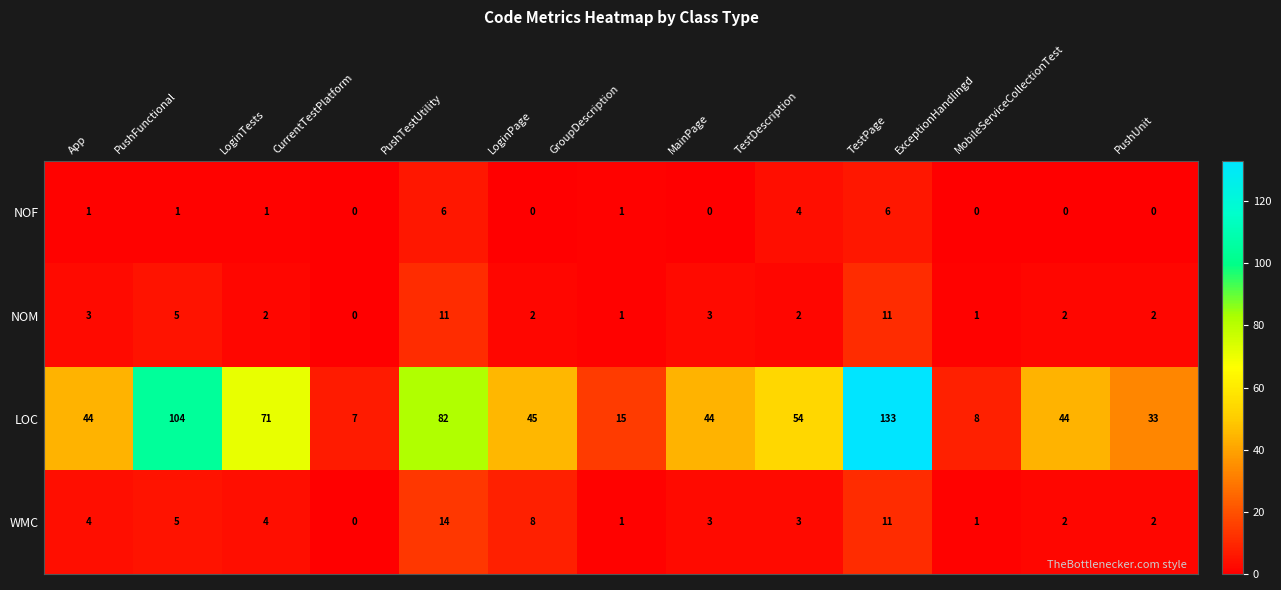

Which series changed the most between LoginTests and MobileServiceCollectionTest?

LOC